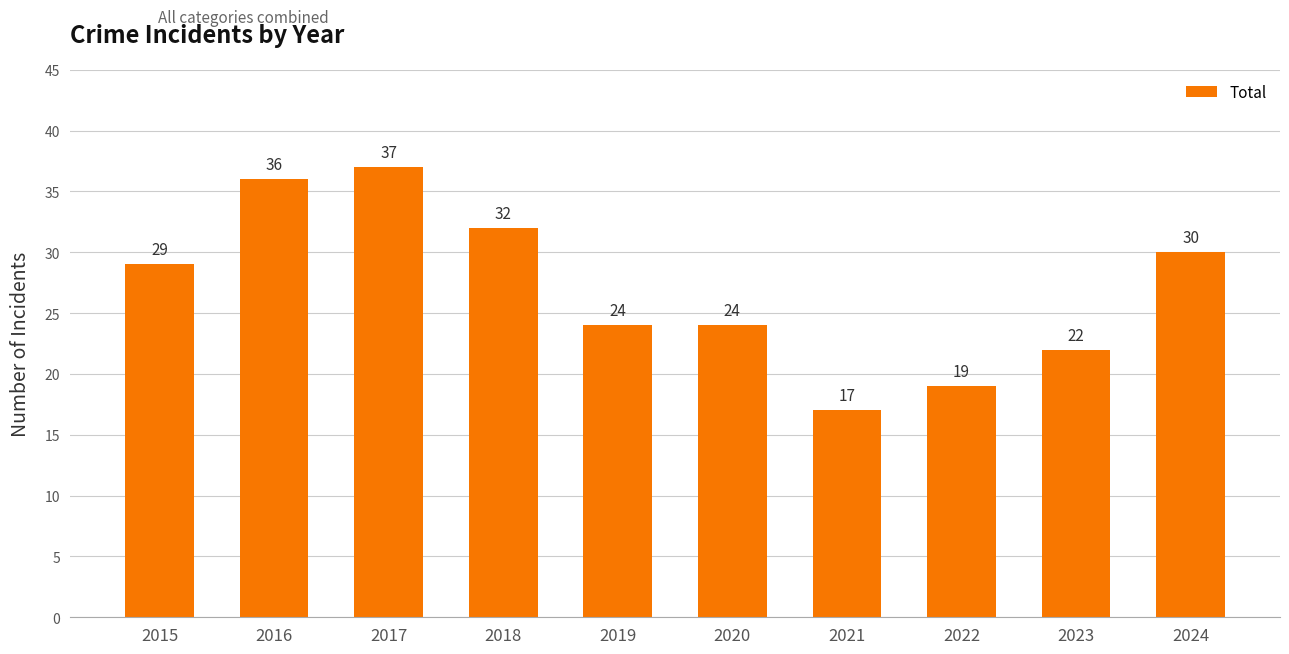

True or false: the data shows 6 at 2021.

False